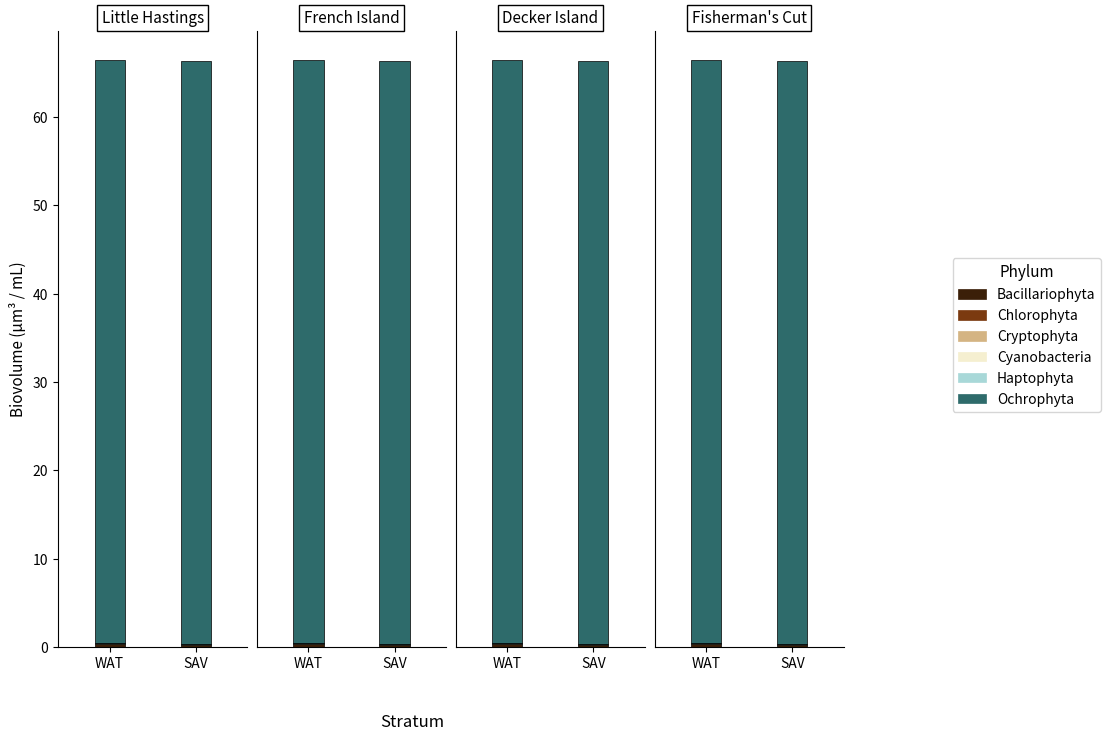

At how many categories does at least one series exceed 59?

2